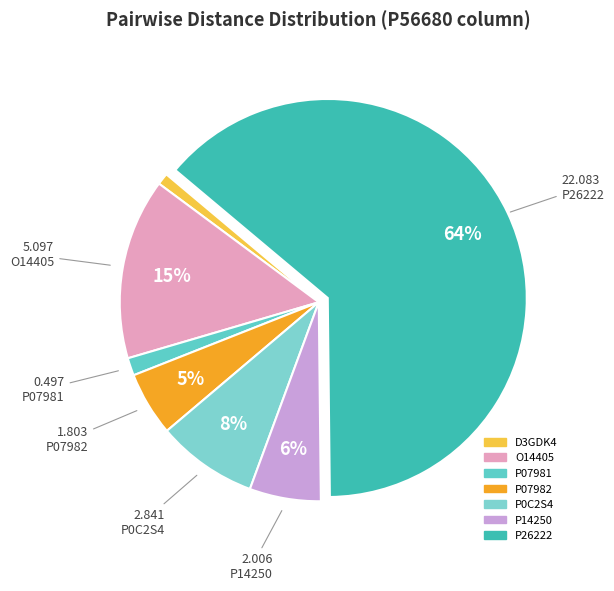

How many slices are in this pie chart?

7